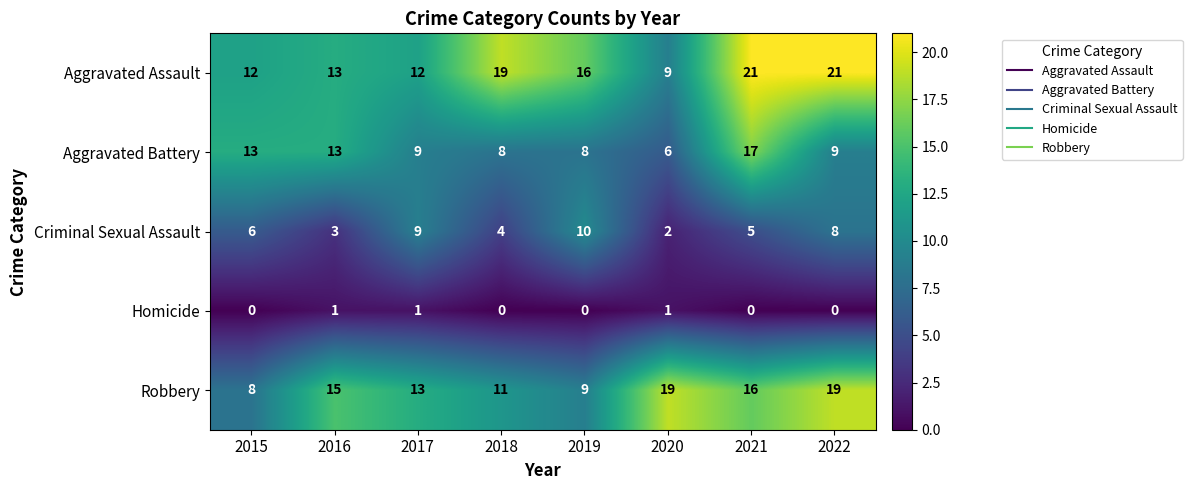

The Aggravated Assault series shows 21 at 2021. True or false?

True